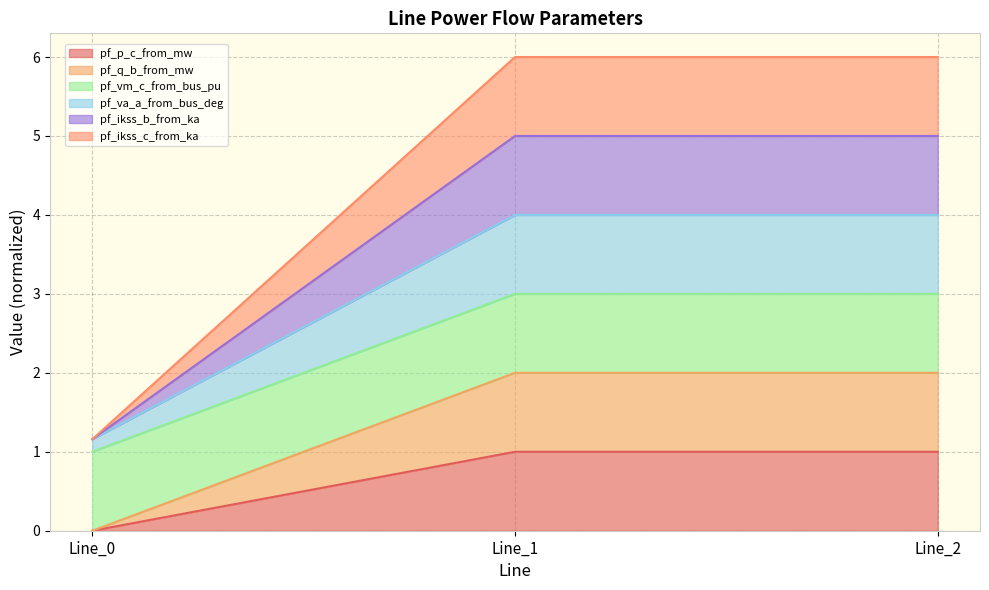

Does the chart display data point markers on the line(s)?

No